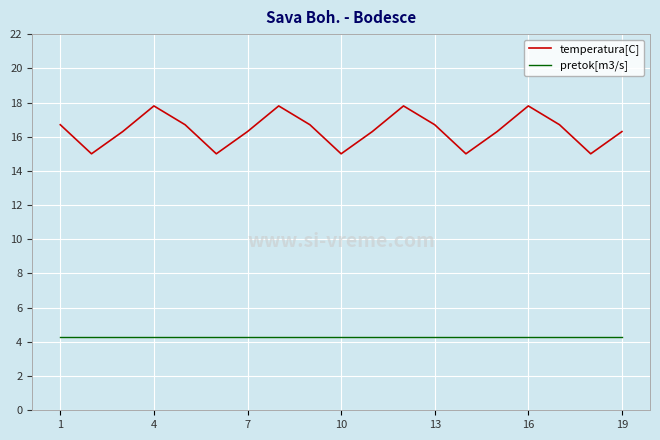

True or false: pretok[m3/s] and temperatura[C] intersect in this chart.

False